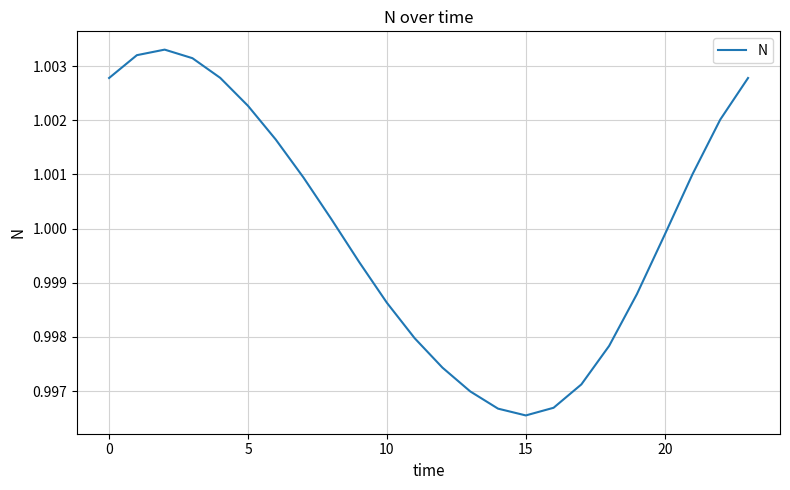

How many interior local valleys (lower than both neighbors) does the data have?

1